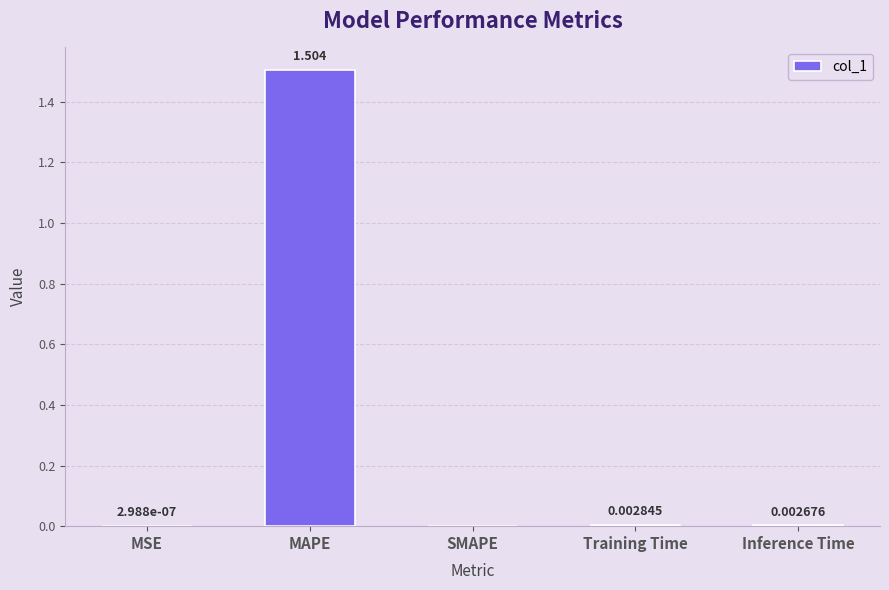

What is the sum of all values?

1.5